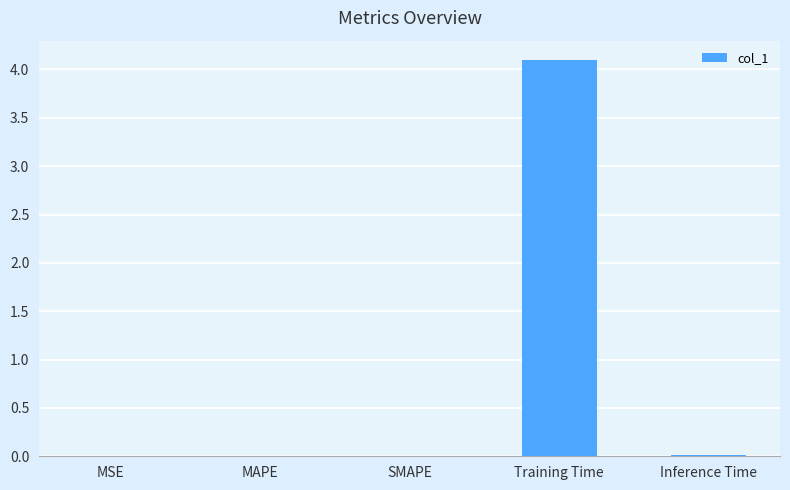

What is the sum of all values?

4.1